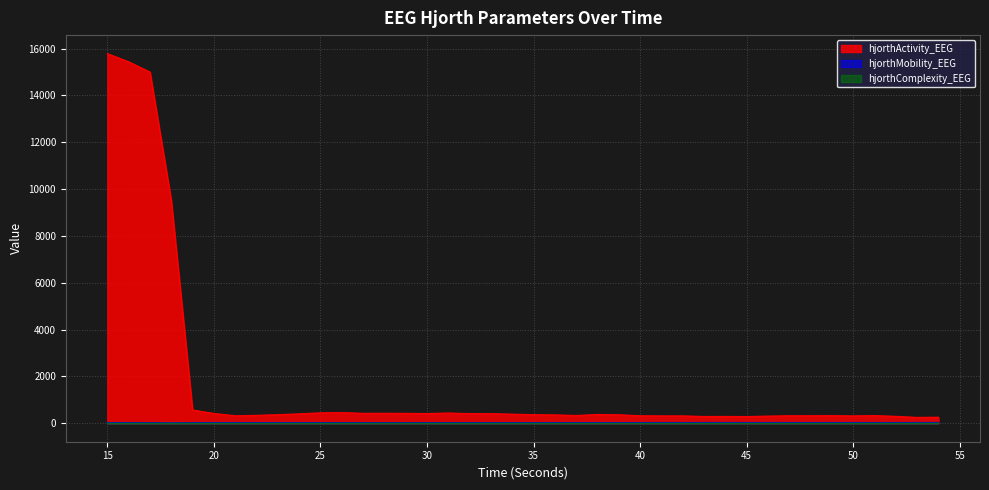

The value of hjorthMobility_EEG at 54 is 34.3. True or false?

True